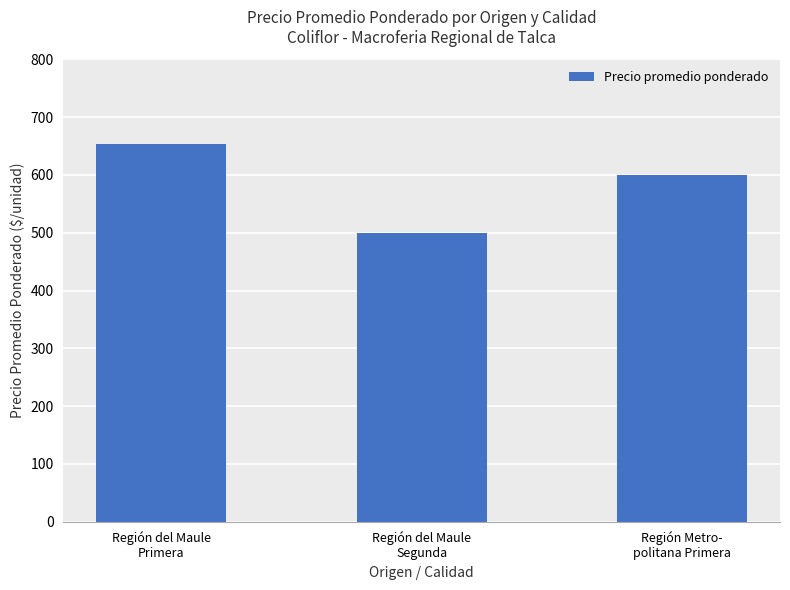

Is it true that the value at Región del Maule
Segunda is 500?

True